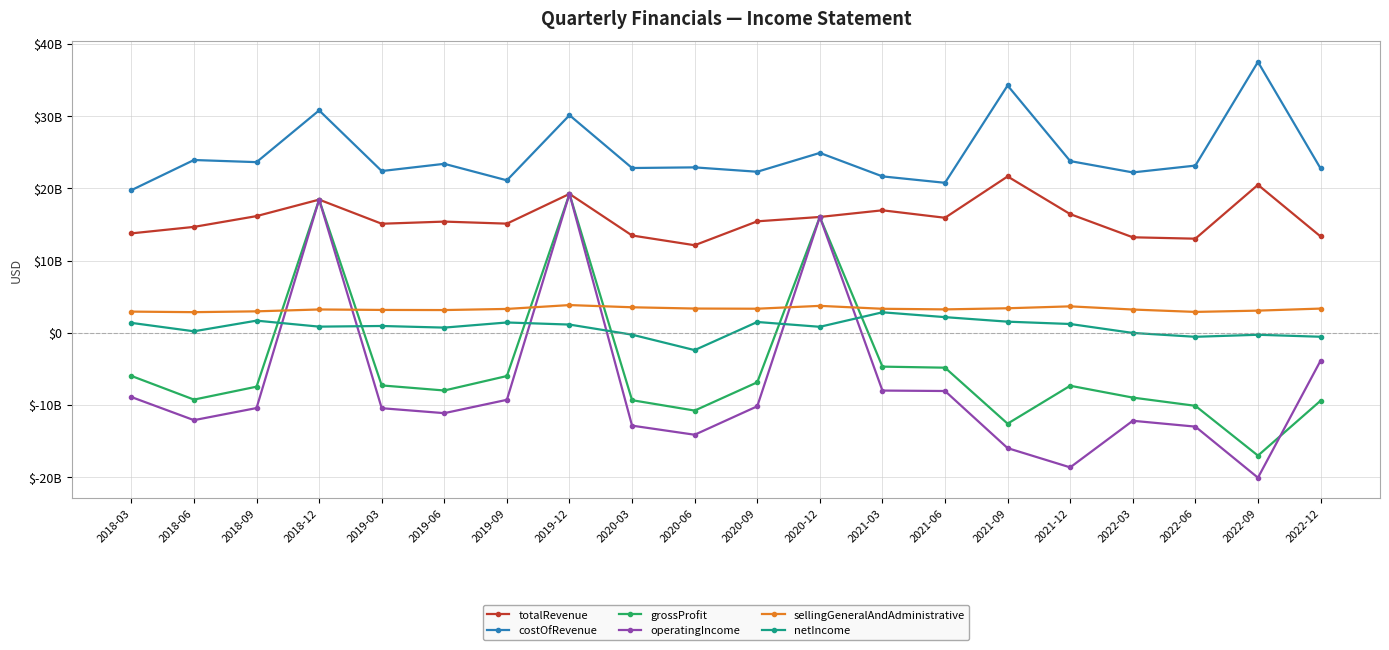

Reading left to right, what are all the values shown in this chart?

totalRevenue: 2018-03=13757000000	2018-06=14655000000	2018-09=16148000000	2018-12=18432000000	2019-03=15091000000	2019-06=15388000000	2019-09=15105000000	2019-12=19223000000	2020-03=13464000000	2020-06=12115000000	2020-09=15425000000	2020-12=16029000000	2021-03=16952000000	2021-06=15917000000	2021-09=21641000000	2021-12=16424000000	2022-03=13215000000	2022-06=13021000000	2022-09=20480000000	2022-12=13334000000
costOfRevenue: 2018-03=19739000000	2018-06=23917000000	2018-09=23621000000	2018-12=30788000000	2019-03=22389000000	2019-06=23389000000	2019-09=21102000000	2019-12=30125000000	2020-03=22808000000	2020-06=22897000000	2020-09=22290000000	2020-12=24900000000	2021-03=21648000000	2021-06=20759000000	2021-09=34236000000	2021-12=23768000000	2022-03=22198000000	2022-06=23144000000	2022-09=37498000000	2022-12=22755000000
grossProfit: 2018-03=-5982000000	2018-06=-9262000000	2018-09=-7473000000	2018-12=18432000000	2019-03=-7298000000	2019-06=-8001000000	2019-09=-5997000000	2019-12=19223000000	2020-03=-9344000000	2020-06=-10782000000	2020-09=-6865000000	2020-12=16029000000	2021-03=-4696000000	2021-06=-4842000000	2021-09=-12595000000	2021-12=-7344000000	2022-03=-8983000000	2022-06=-10123000000	2022-09=-17018000000	2022-12=-9421000000
operatingIncome: 2018-03=-8905000000	2018-06=-12108000000	2018-09=-10433000000	2018-12=18432000000	2019-03=-10454000000	2019-06=-11139000000	2019-09=-9291000000	2019-12=19223000000	2020-03=-12868000000	2020-06=-14129000000	2020-09=-10188000000	2020-12=16029000000	2021-03=-8011000000	2021-06=-8072000000	2021-09=-15981000000	2021-12=-18648000000	2022-03=-12194000000	2022-06=-13004000000	2022-09=-20076000000	2022-12=-3879000000
sellingGeneralAndAdministrative: 2018-03=2923000000	2018-06=2846000000	2018-09=2960000000	2018-12=3220000000	2019-03=3156000000	2019-06=3138000000	2019-09=3294000000	2019-12=3828000000	2020-03=3524000000	2020-06=3347000000	2020-09=3323000000	2020-12=3719000000	2021-03=3315000000	2021-06=3230000000	2021-09=3386000000	2021-12=3651000000	2022-03=3211000000	2022-06=2881000000	2022-09=3058000000	2022-12=3343000000
netIncome: 2018-03=1363000000	2018-06=197000000	2018-09=1672000000	2018-12=842000000	2019-03=932000000	2019-06=708000000	2019-09=1418000000	2019-12=1128000000	2020-03=-271000000	2020-06=-2409000000	2020-09=1487000000	2020-12=819000000	2021-03=2828000000	2021-06=2158000000	2021-09=1530000000	2021-12=1208000000	2022-03=-31000000	2022-06=-565000000	2022-09=-284000000	2022-12=-558000000